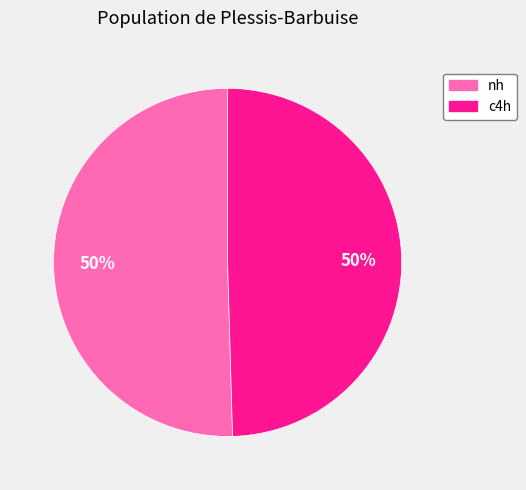

To the nearest percent, what portion does nh represent?

50%